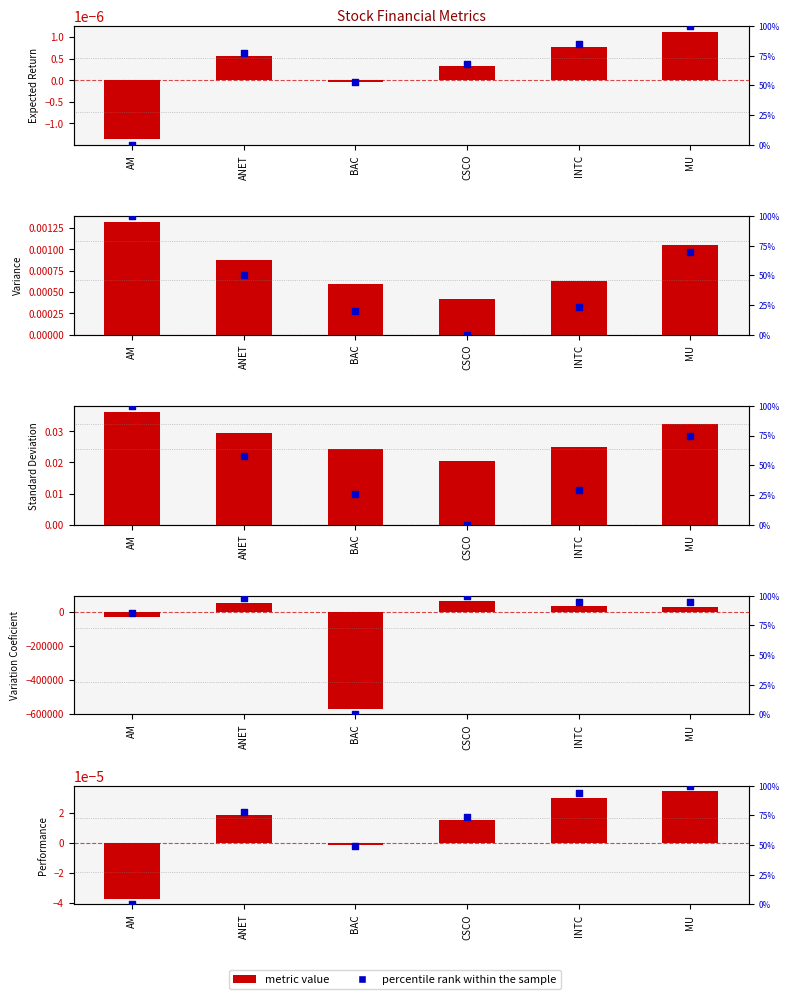

Which series has the largest total across all categories?

percentile rank within the sample